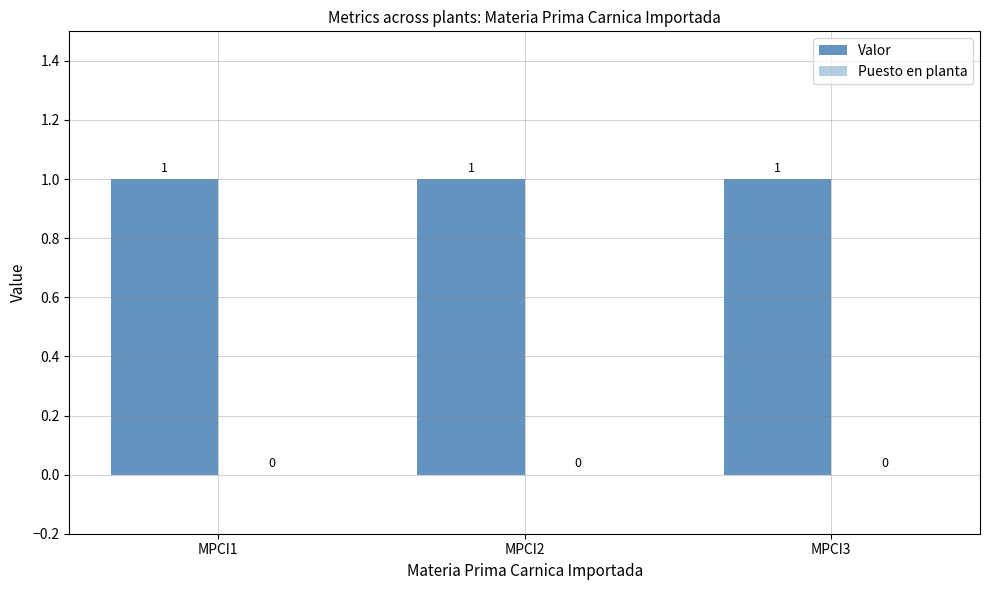

Reading left to right, transcribe all the data shown in this chart.

Valor: MPCI1=1	MPCI2=1	MPCI3=1
Puesto en planta: MPCI1=0	MPCI2=0	MPCI3=0